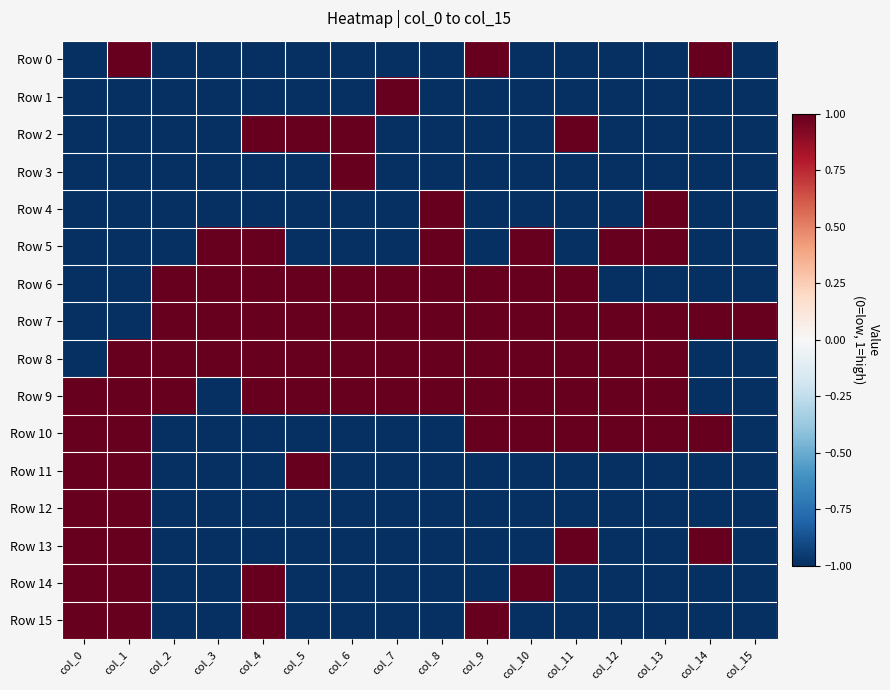

At which category is the sum across all series the highest?

col_1